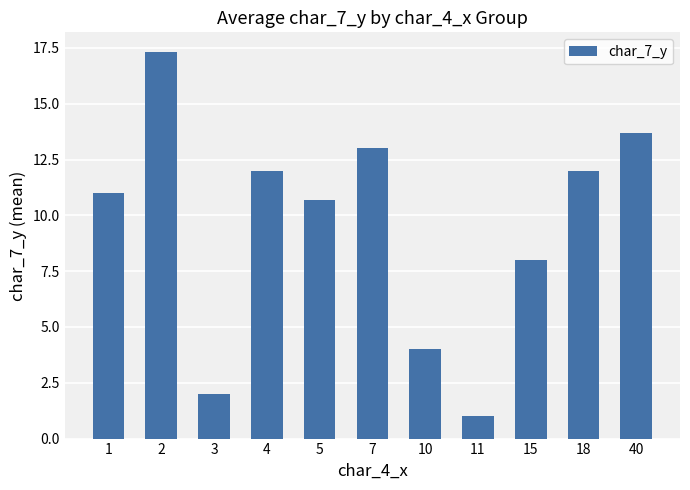

Which label corresponds to the smallest value in the chart?

11